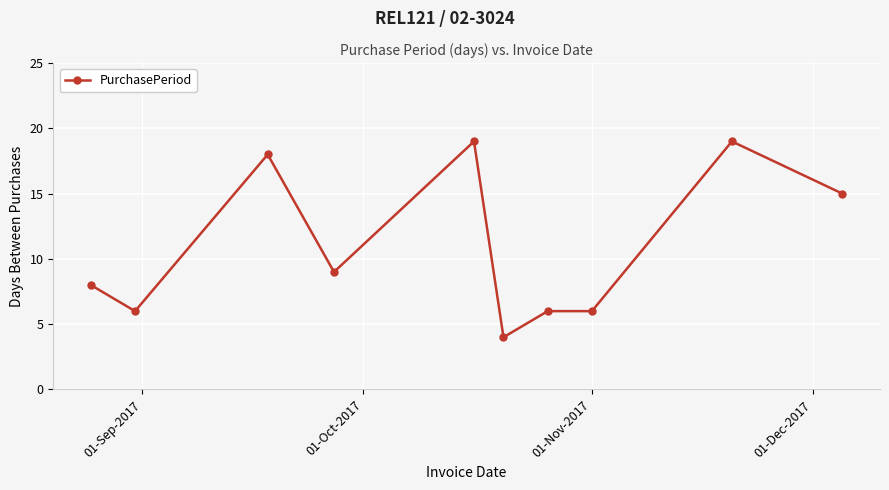

How many values are below 9?

5